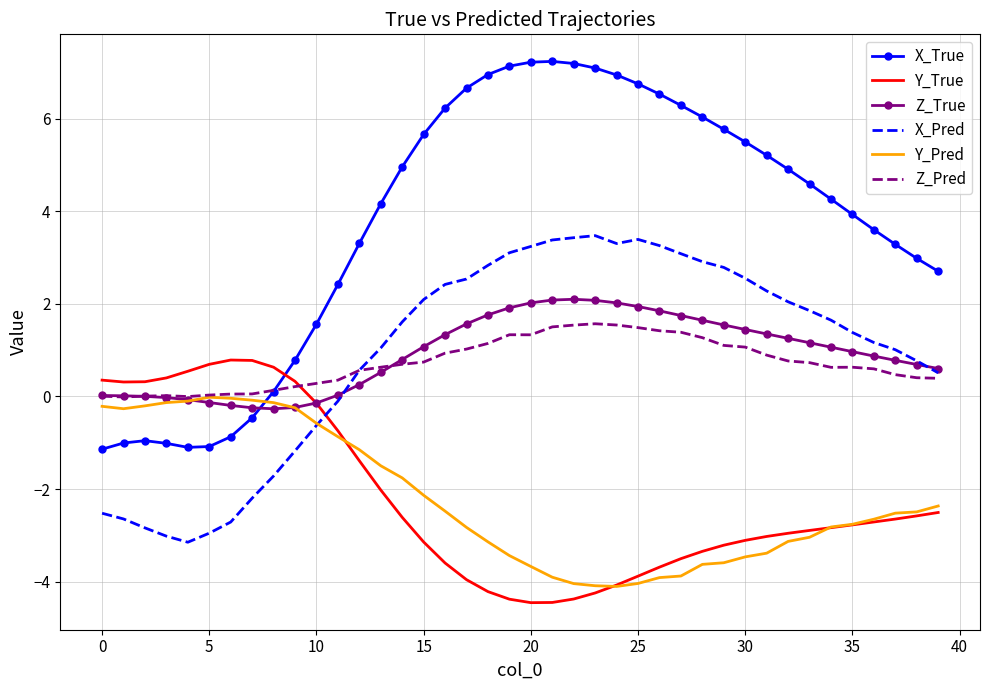

List the series in order of their peak value, highest first.

X_True, X_Pred, Z_True, Z_Pred, Y_True, Y_Pred